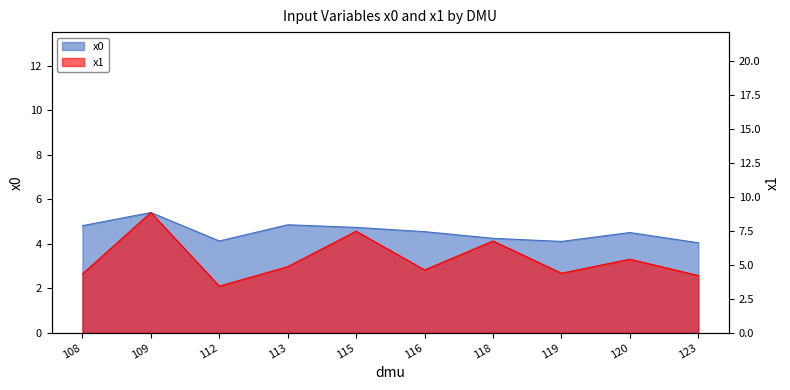

At which category does x1 reach its first local peak?

109